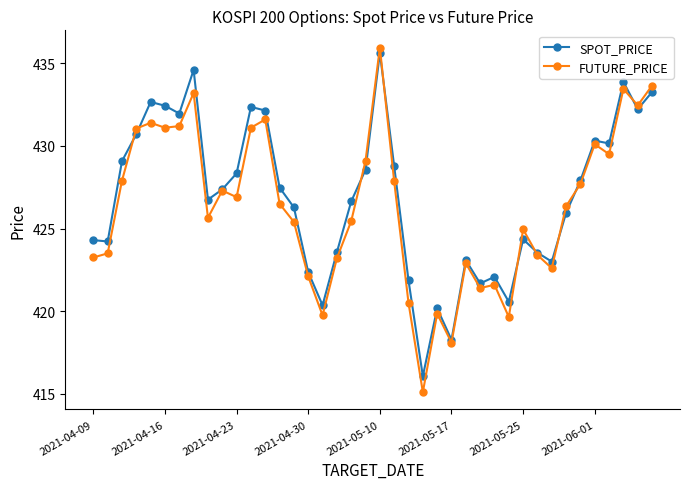

What is the value of the FUTURE_PRICE point at the 35th from the left?

427.7